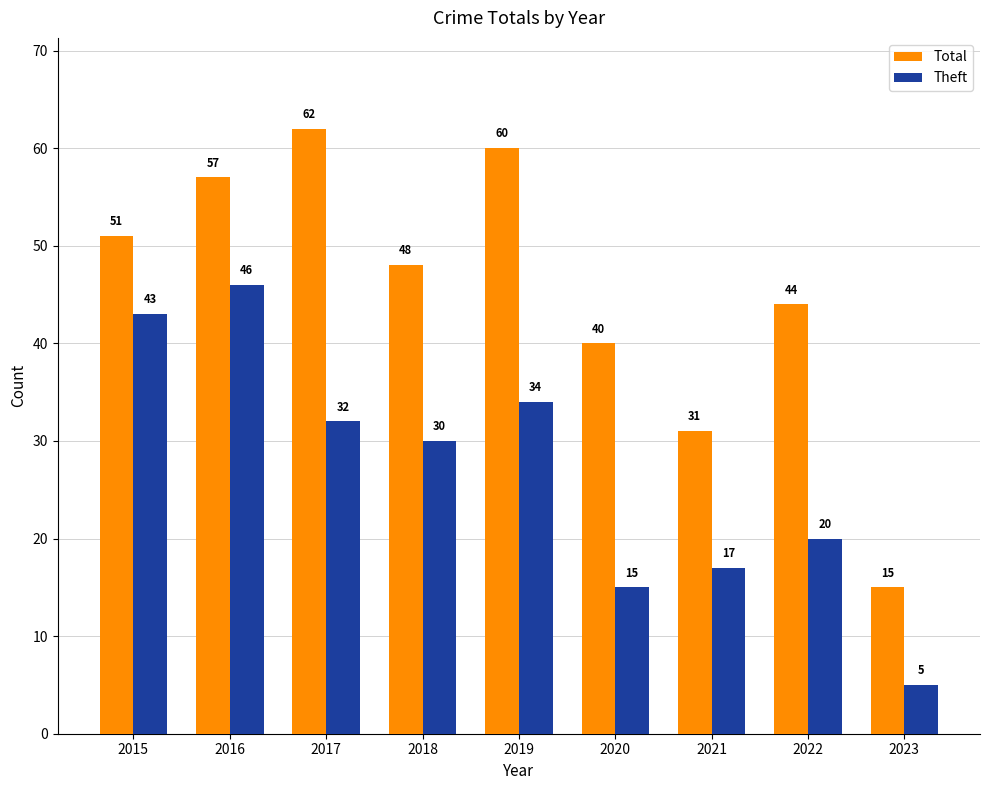

Which series has the widest spread of values?

Total